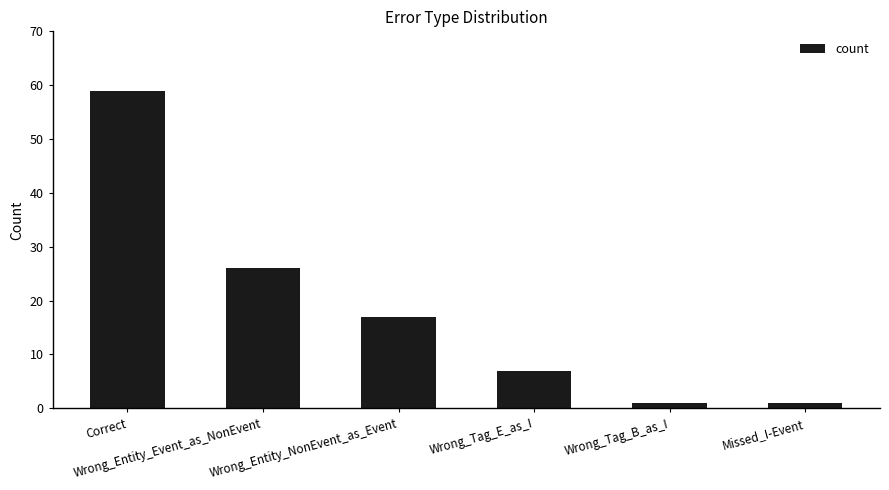

What is the maximum value shown in the chart?

59